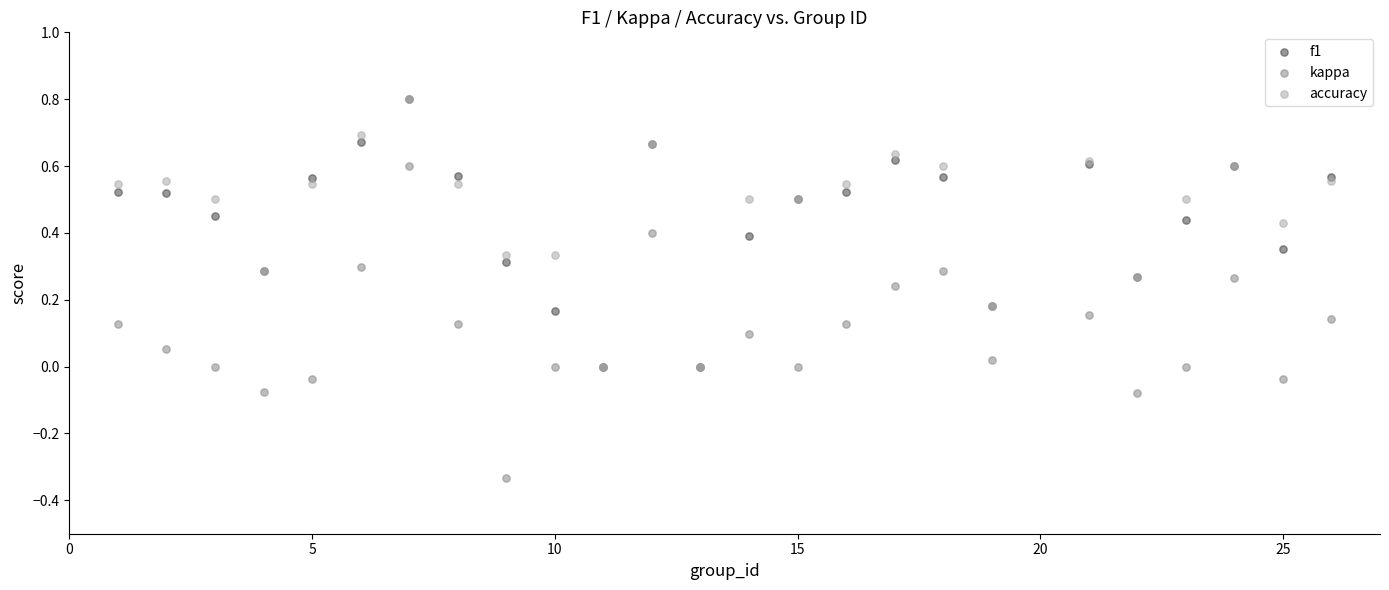

What are all the series names shown in the legend?

f1, kappa, accuracy